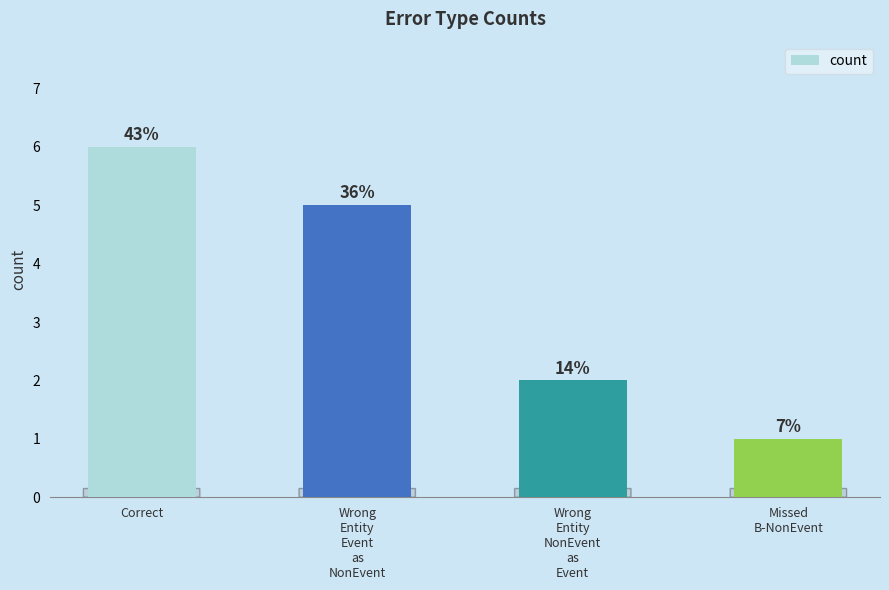

The chart shows a value of 2 at Wrong
Entity
NonEvent
as
Event. True or false?

True